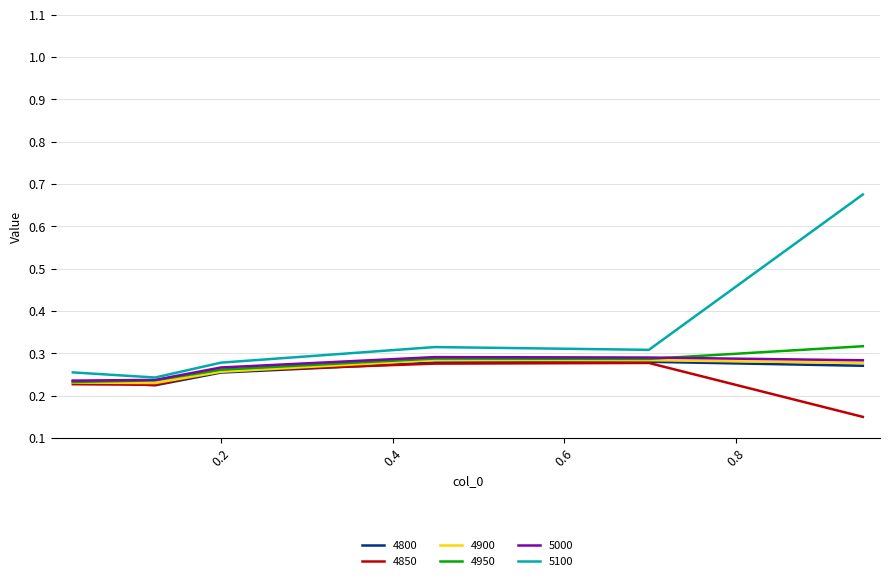

Which series has the largest total across all categories?

5100